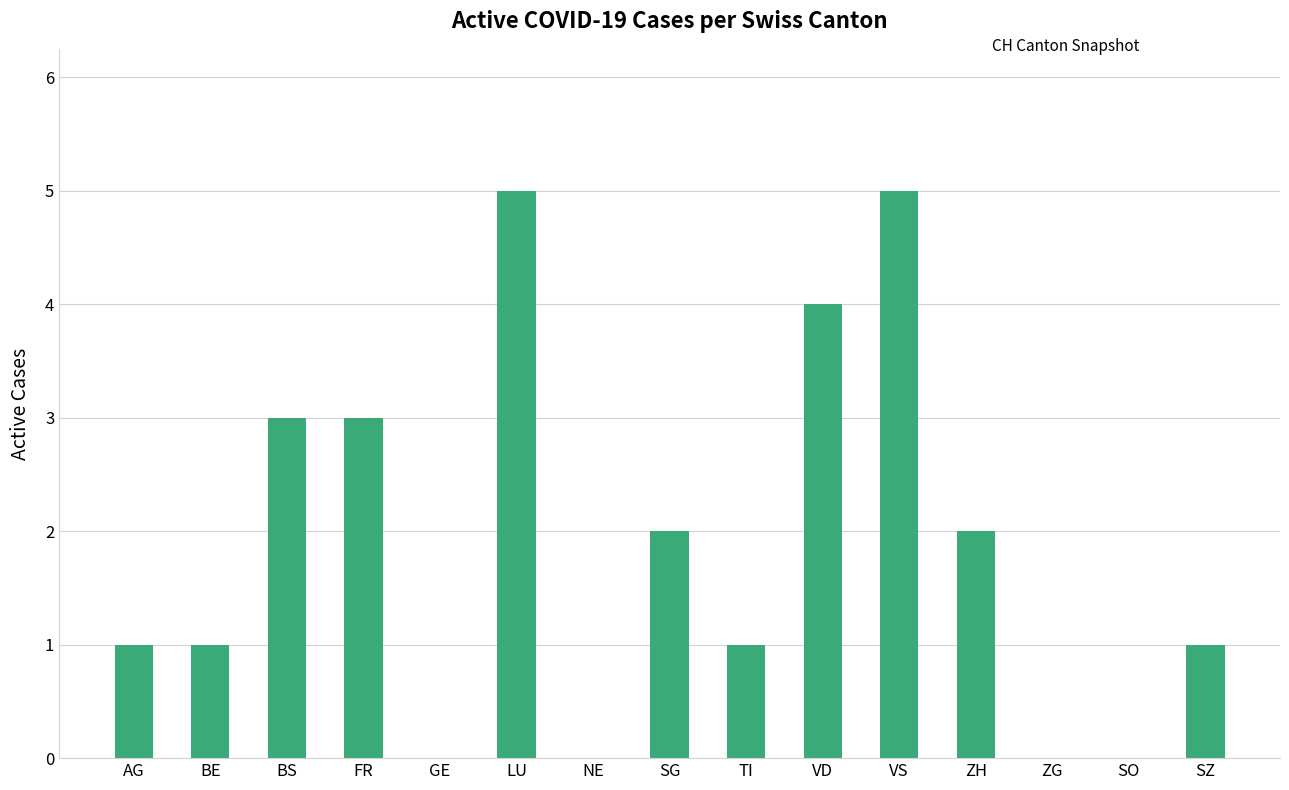

Approximately how many times larger is the value at SG compared to VS?

0.4